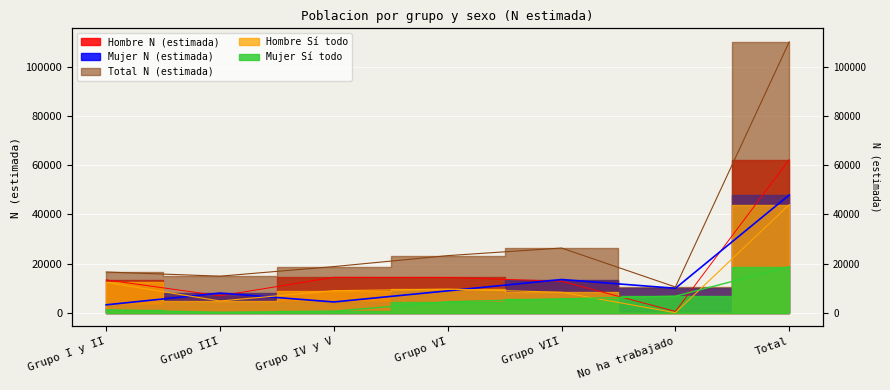

The value of Total N (estimada) at Grupo VI is 23216. True or false?

True